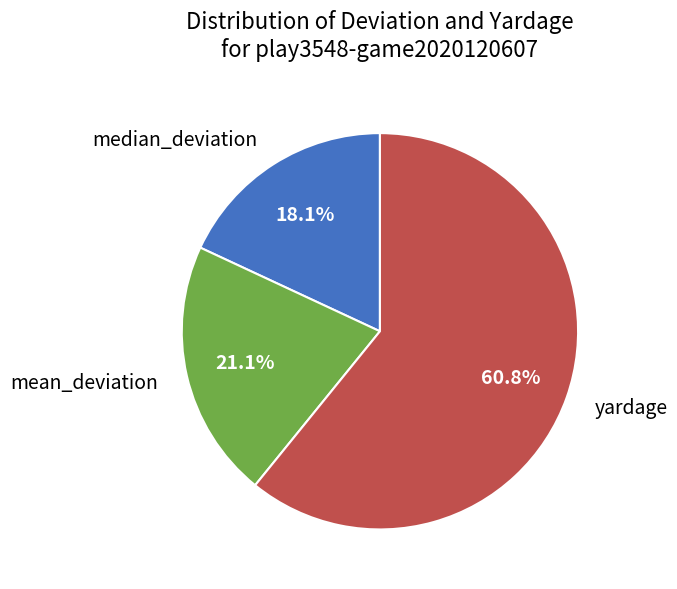

Count the number of slices in the pie.

3